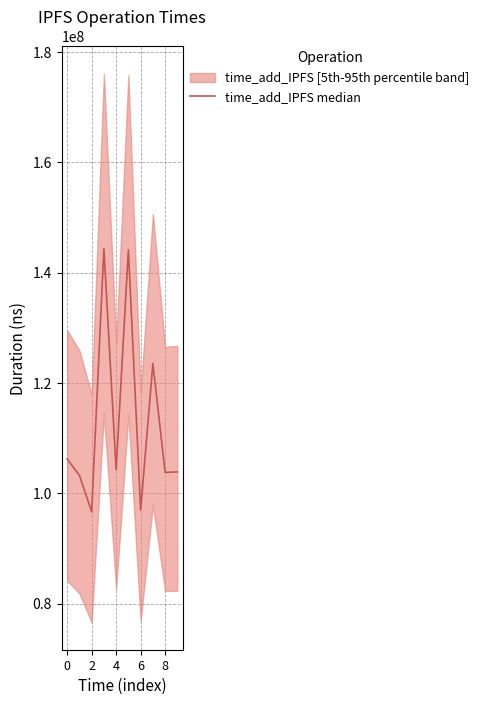

Does the chart have visible grid lines?

Yes